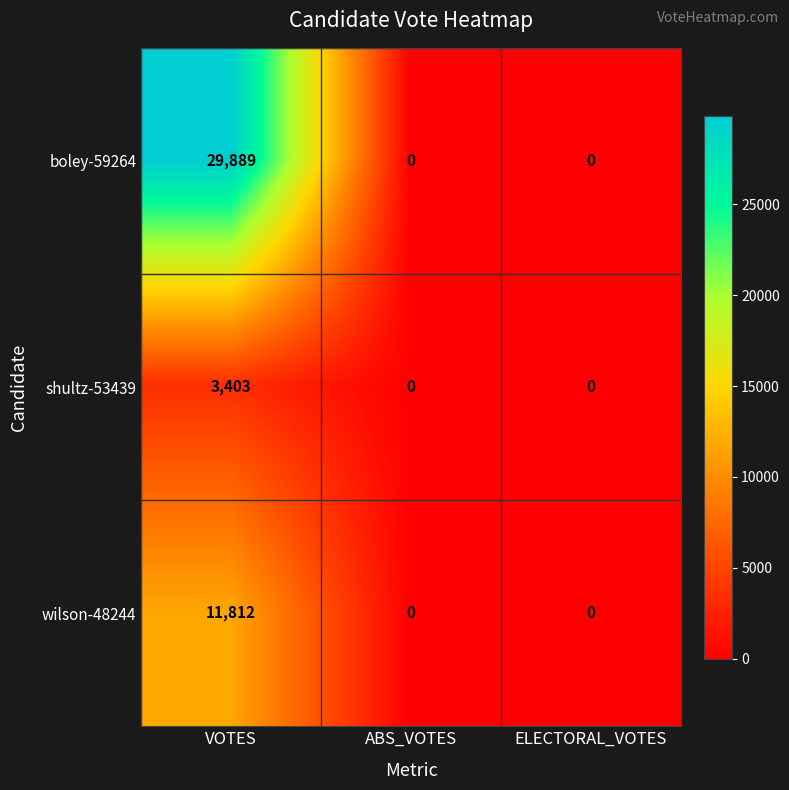

Rank the series by their average value, from highest to lowest.

boley-59264, wilson-48244, shultz-53439